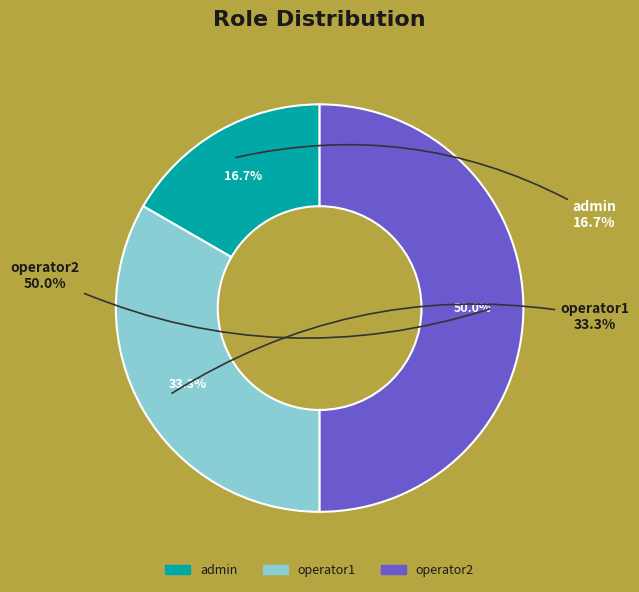

How many segments does this pie chart have?

3